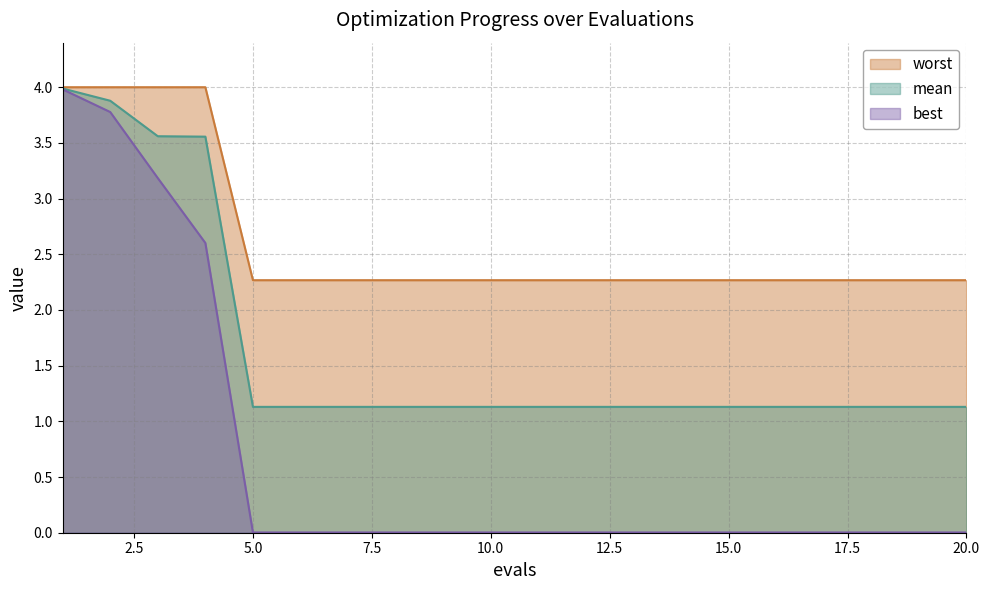

True or false: best and mean intersect in this chart.

False